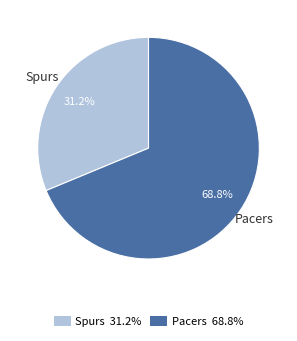

Between Spurs 31.2% and Pacers 68.8%, which is larger?

Pacers 68.8%